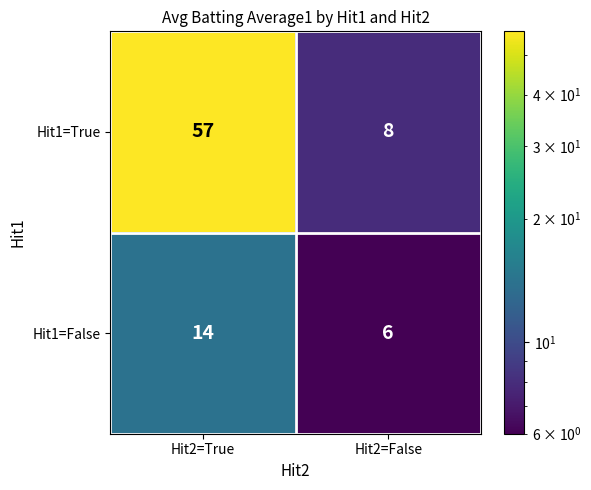

The value of Hit1=False at Hit2=True is 8. True or false?

False